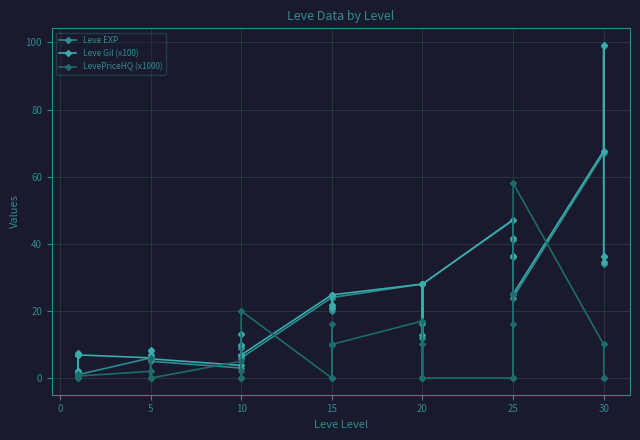

How many interior local valleys does the Leve Gil (x100) series have?

10